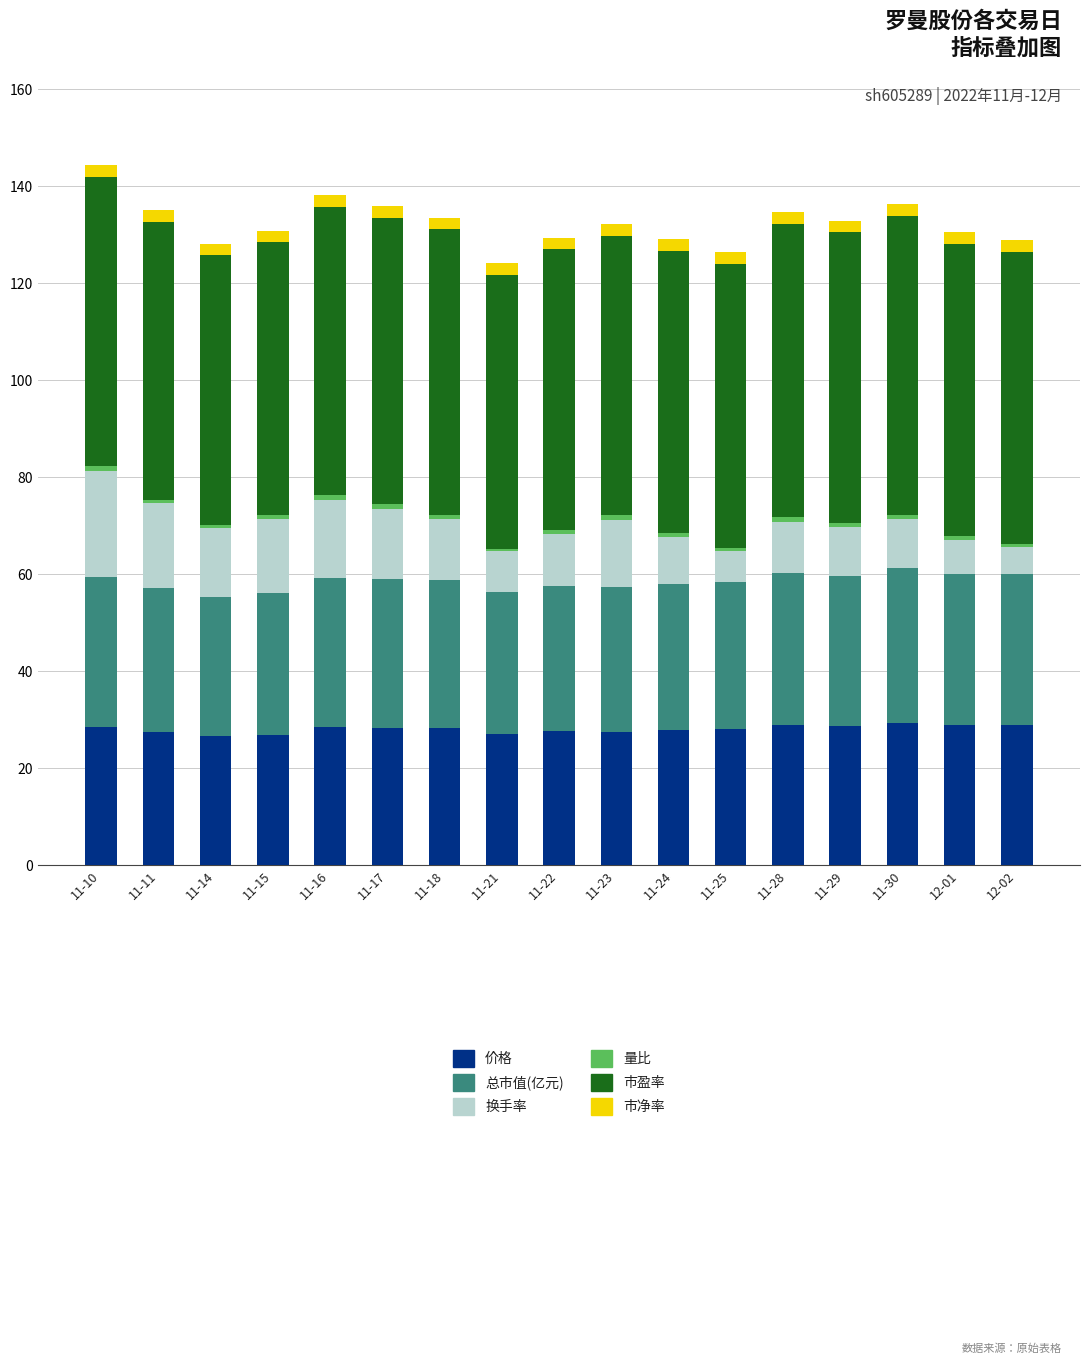

How many 市净率 values are between 2 and 3?

17